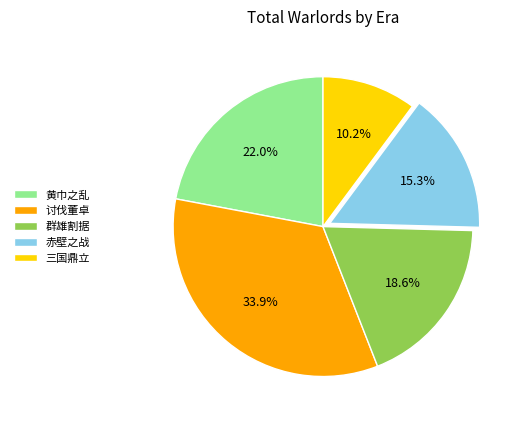

Which category has the biggest portion of the pie?

讨伐董卓